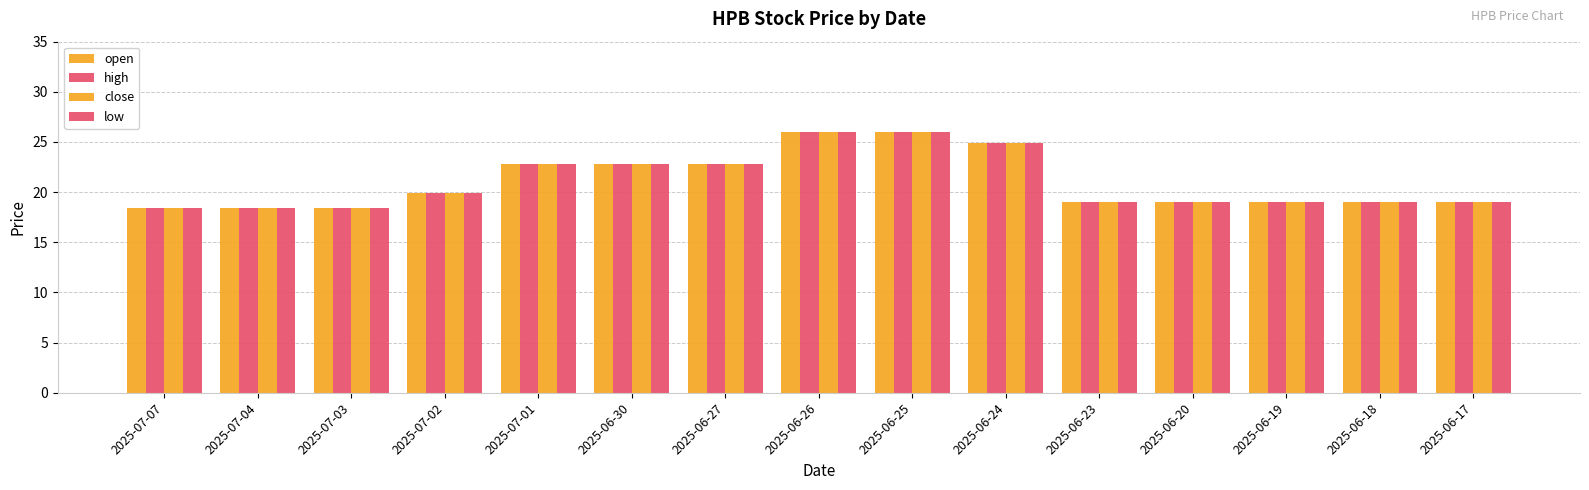

What is the value of the low bar at the 1st from the left?

18.4